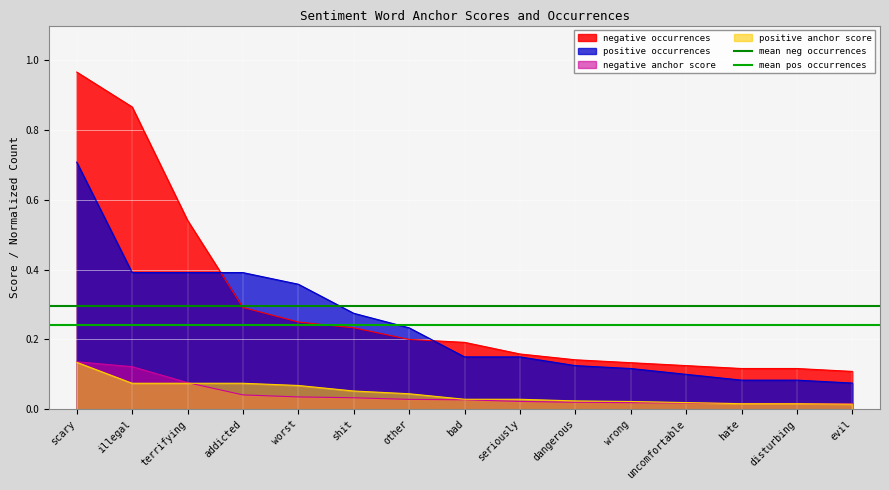

True or false: mean neg occurrences has a value of 0.3 at illegal.

True